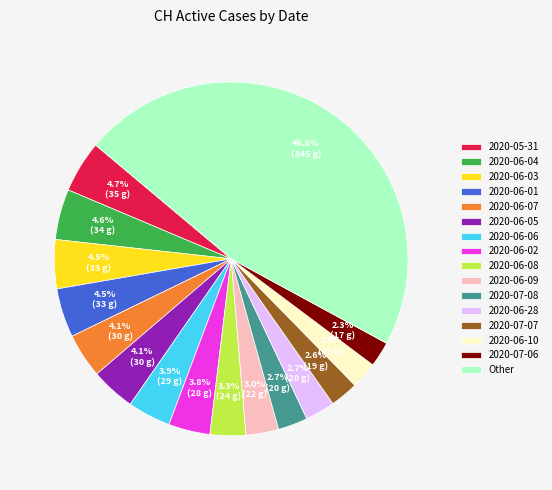

What is the total percentage of 2020-07-08 and 2020-06-07?

6.8%